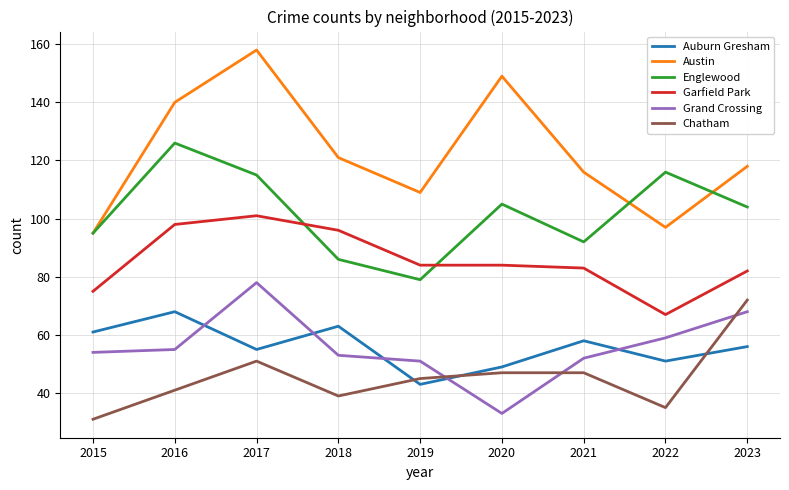

Where is the first local maximum for Auburn Gresham?

2016